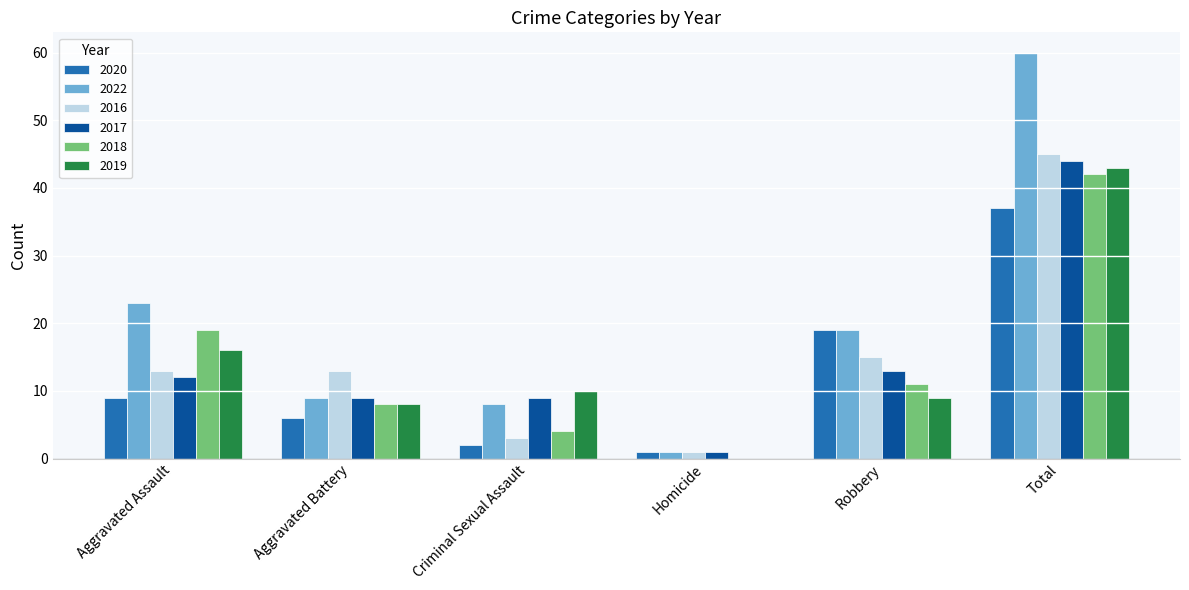

What are all the series names shown in the legend?

2020, 2022, 2016, 2017, 2018, 2019